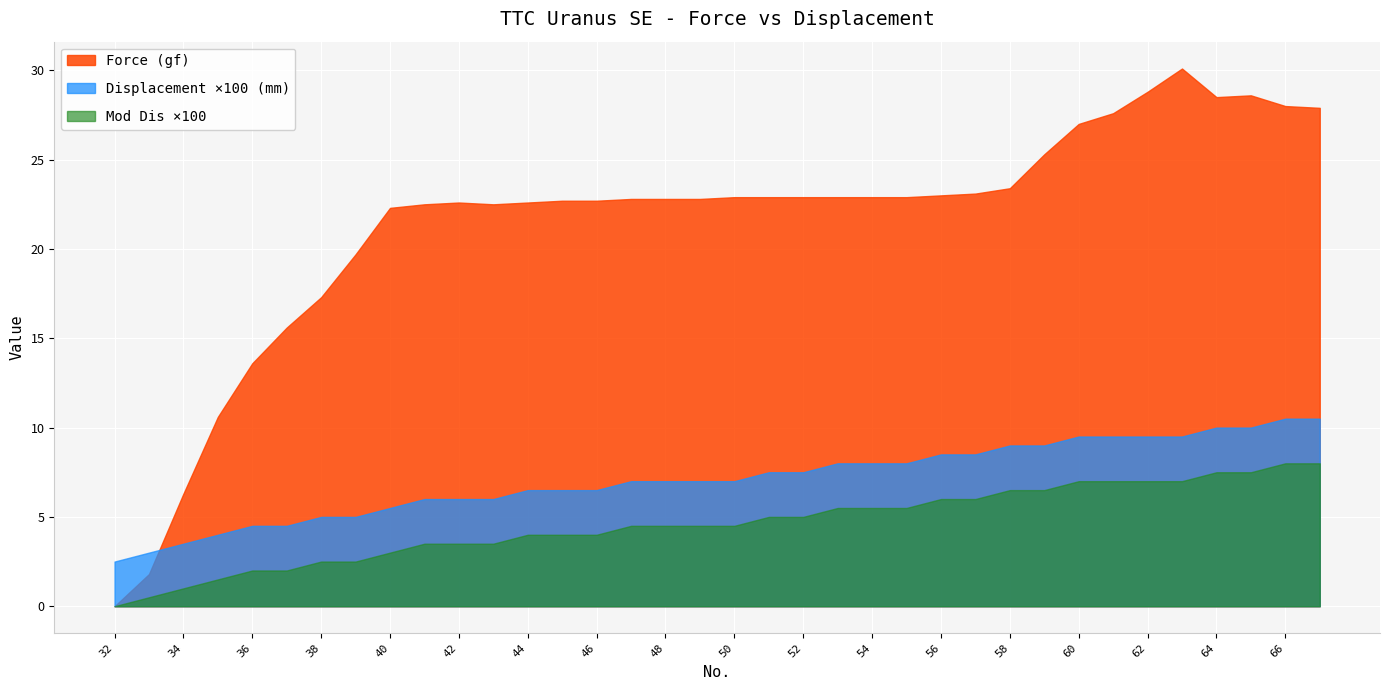

True or false: Displacement (mm) and Mod Dis intersect in this chart.

False